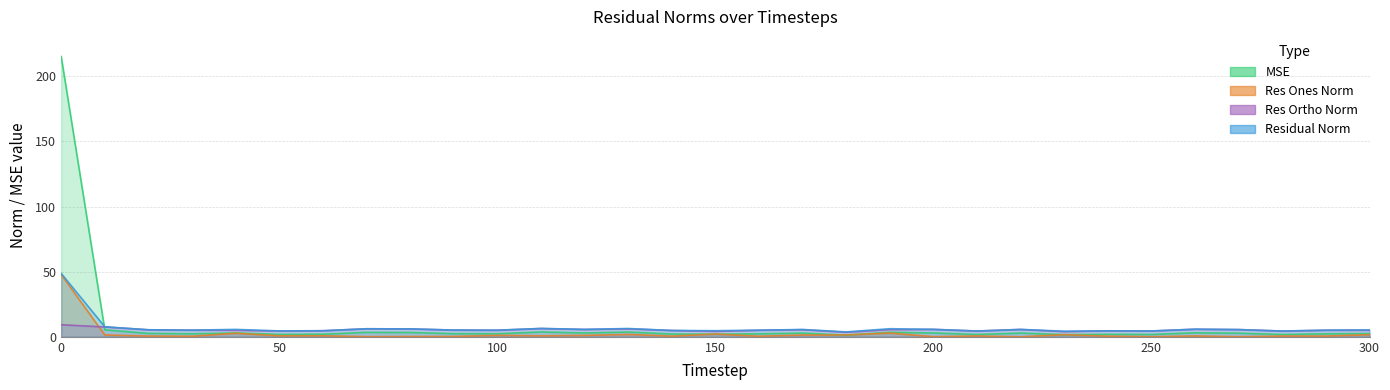

How many lines are shown in the chart?

4